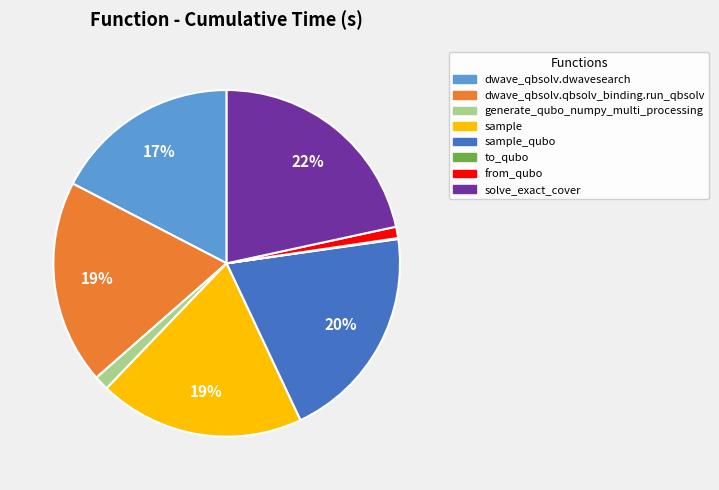

Combined, do dwave_qbsolv.qbsolv_binding.run_qbsolv and sample_qubo account for over 50%?

No